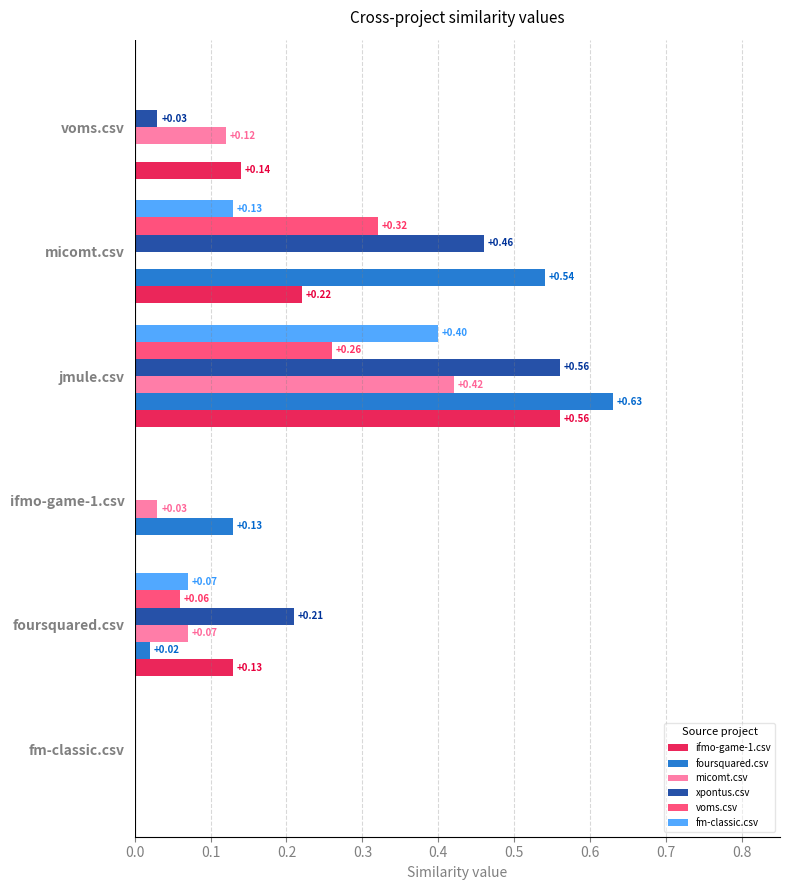

Which series changed the most between fm-classic.csv and micomt.csv?

foursquared.csv